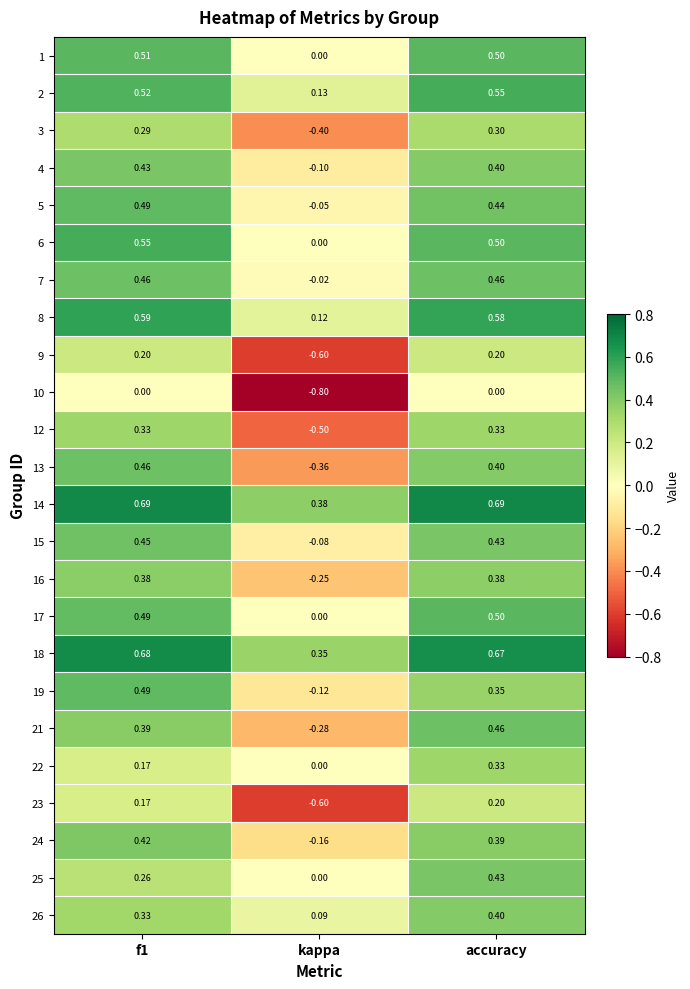

At which category does the chart reach its minimum across all series?

kappa